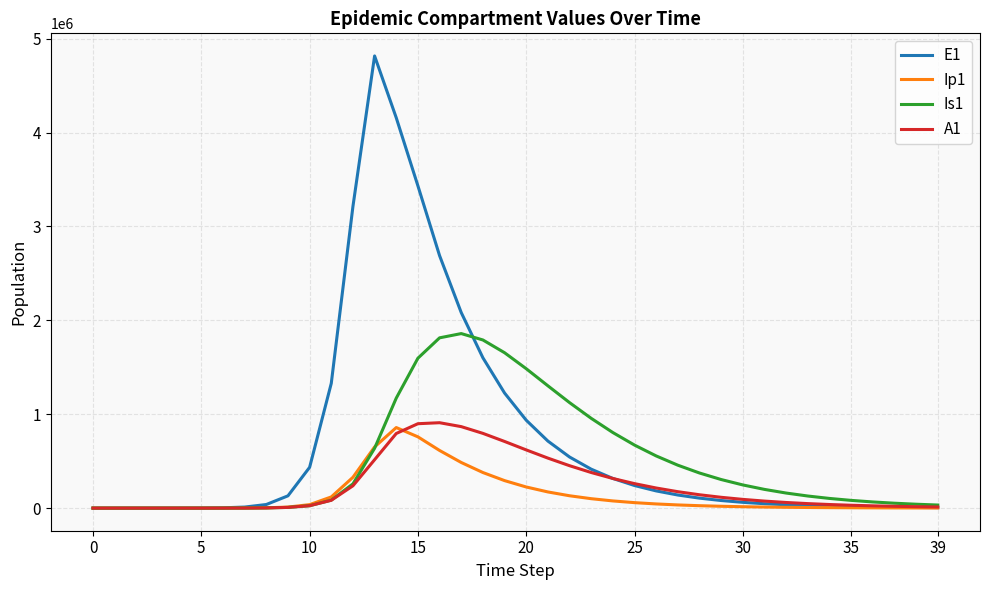

What is the highest value of the Ip1 series?

857891.3